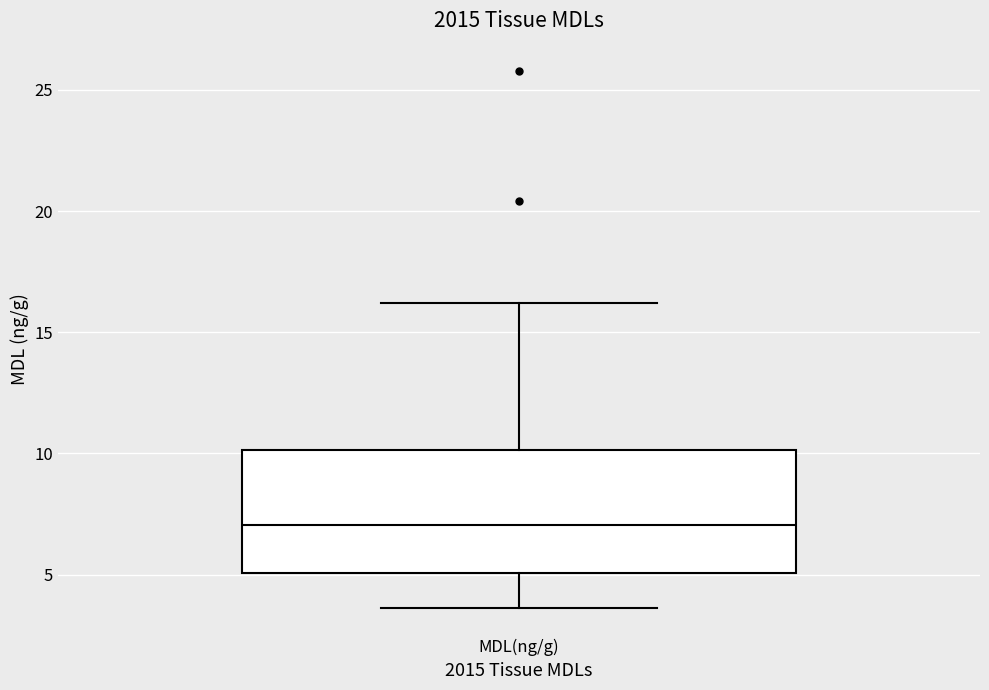

Read this box plot against the y-axis: the position of the median line, the range covered by the box, and the ends of both whiskers. The values are not printed on the chart, so give them approximately, as read against the axis.

median 7.0, box 5.0 to 10.0, whiskers 3.5 to 16.0